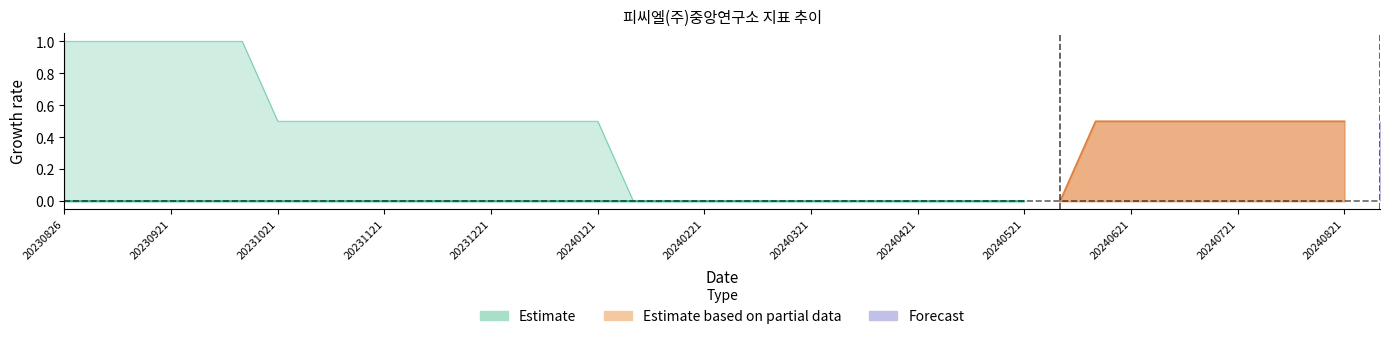

Between 20231121 and 20240601, which is larger?

20231121